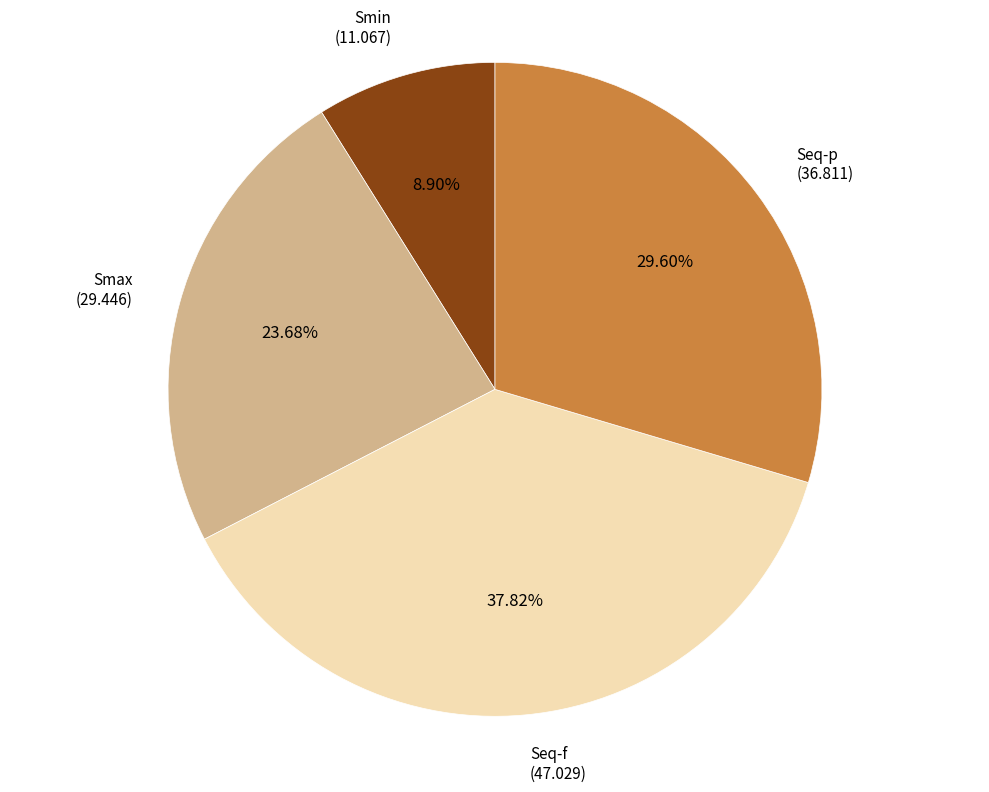

Is there a majority slice in this chart?

No